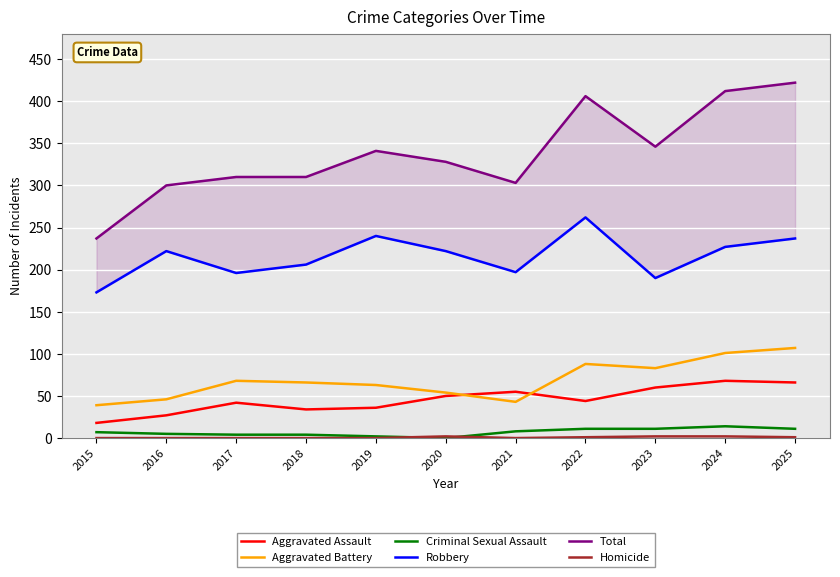

At which category does Robbery reach its first local valley?

2017